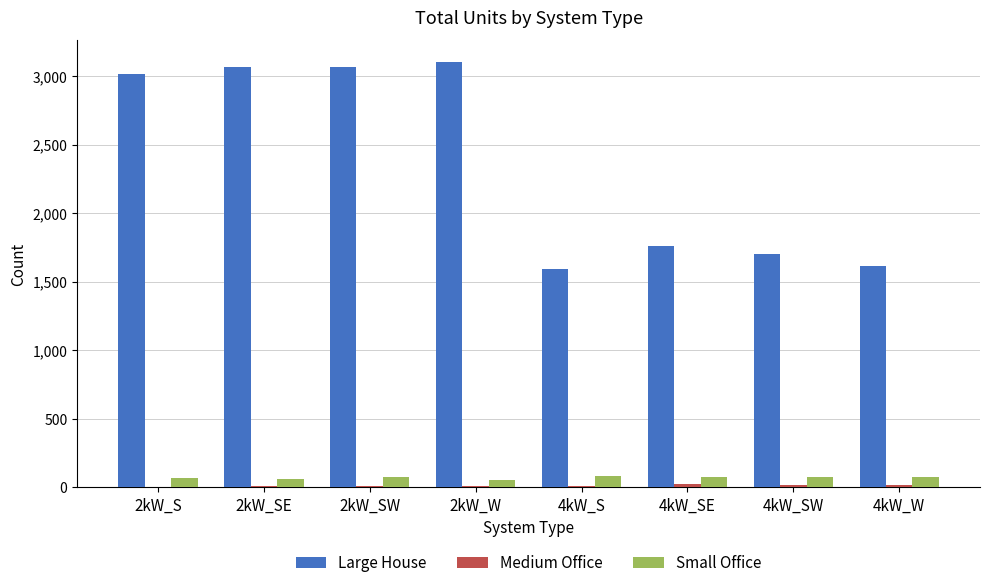

The value of Large House at 2kW_SE is 3066. True or false?

True